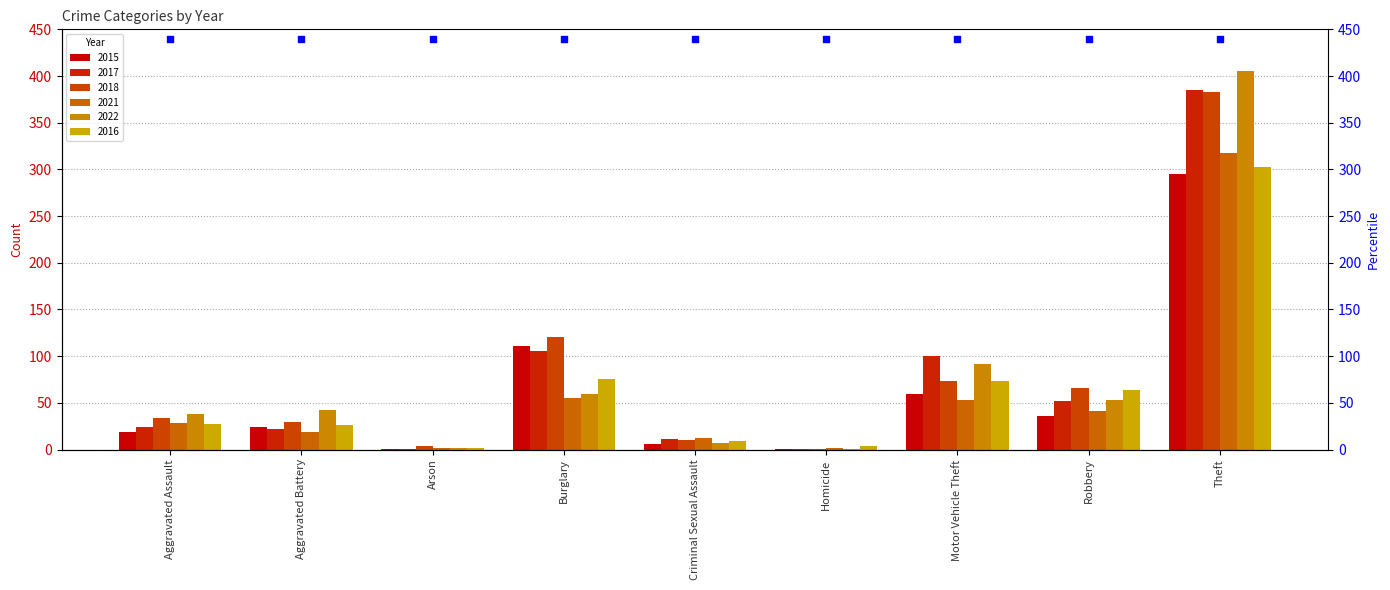

Which series has the widest spread of Y values?

2022